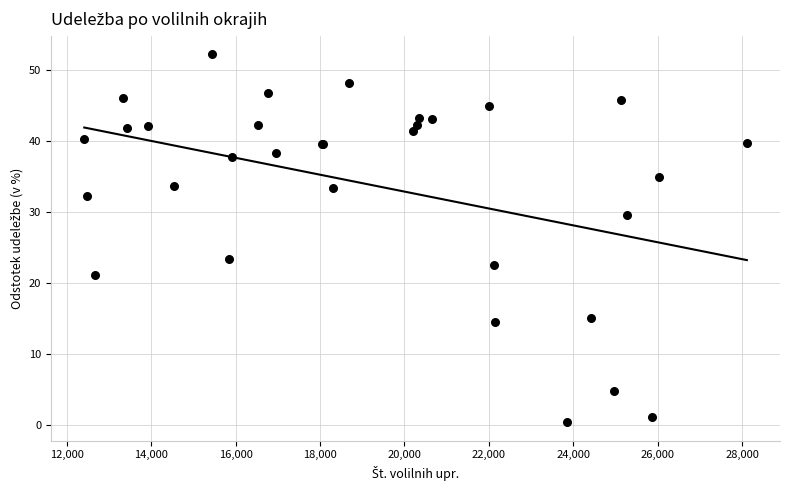

What Y value in the scatter plot is closest to 26?

23.4